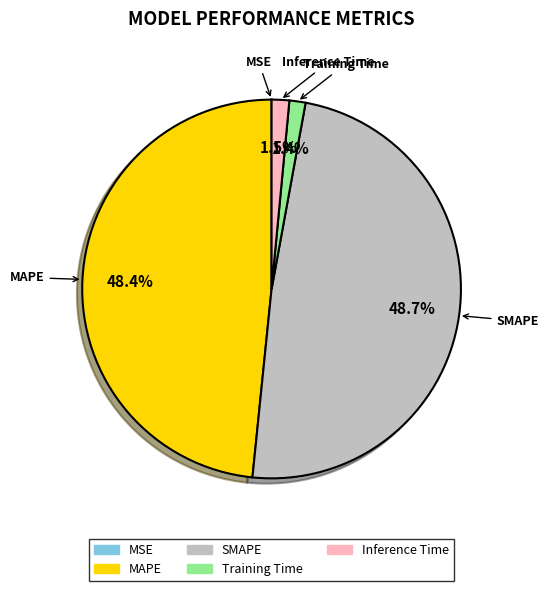

Does Inference Time represent more than half of the total?

No